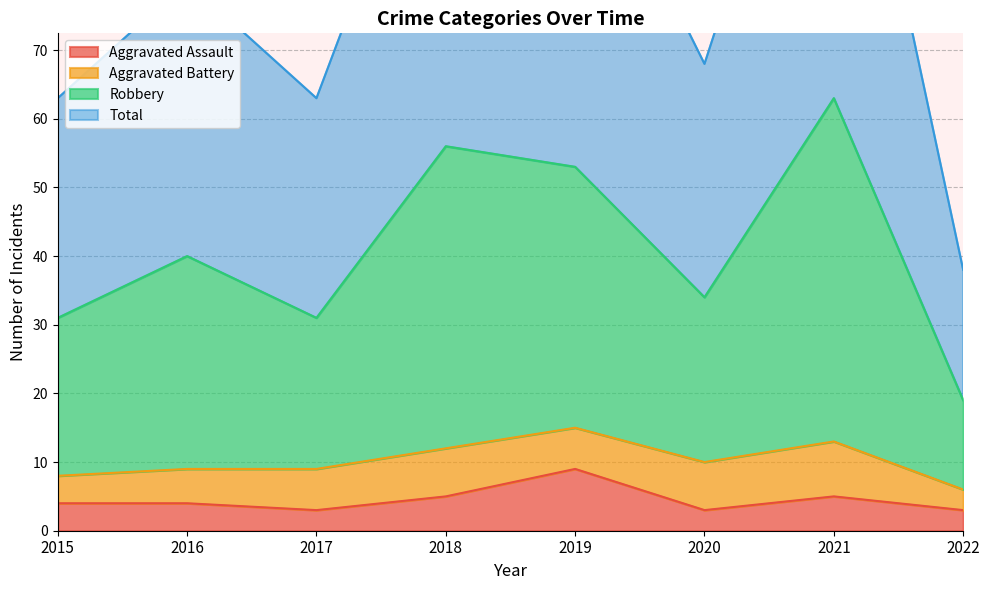

The Aggravated Assault series shows 7 at 2016. True or false?

False